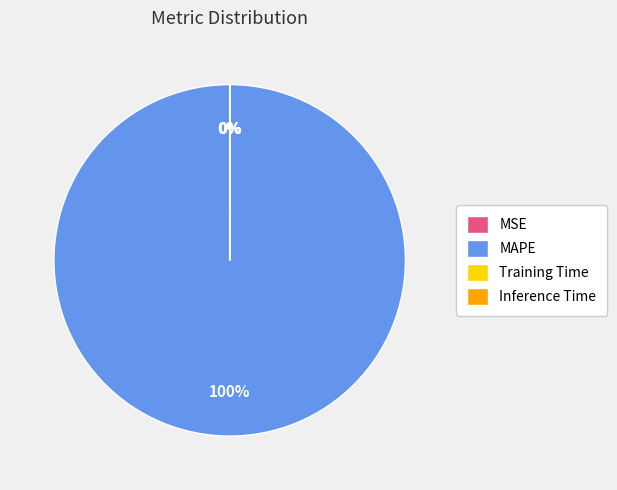

To the nearest percent, what portion does MAPE represent?

100%